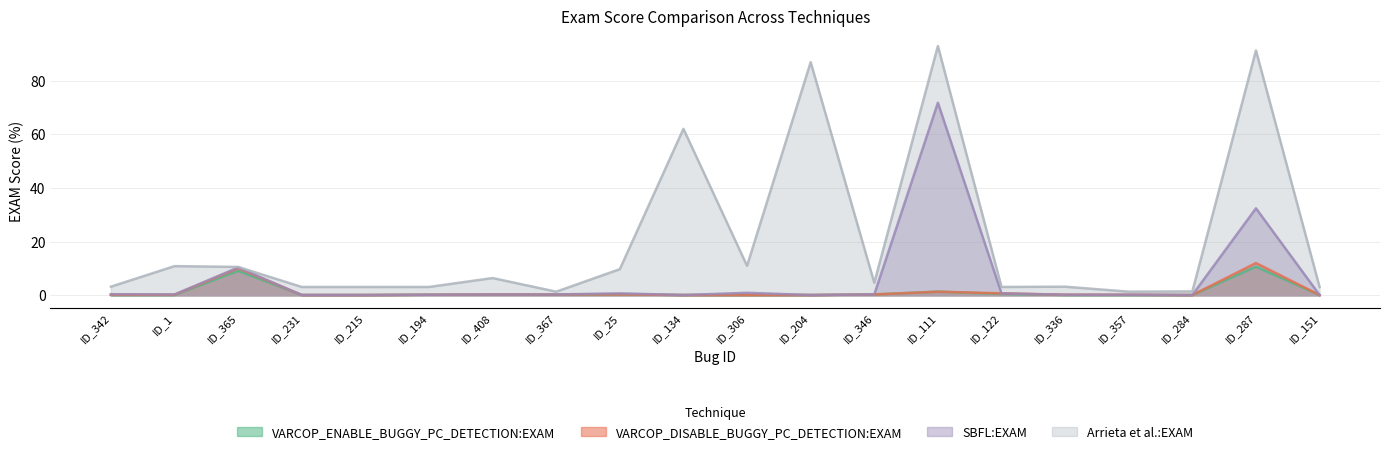

How many lines are shown in the chart?

4